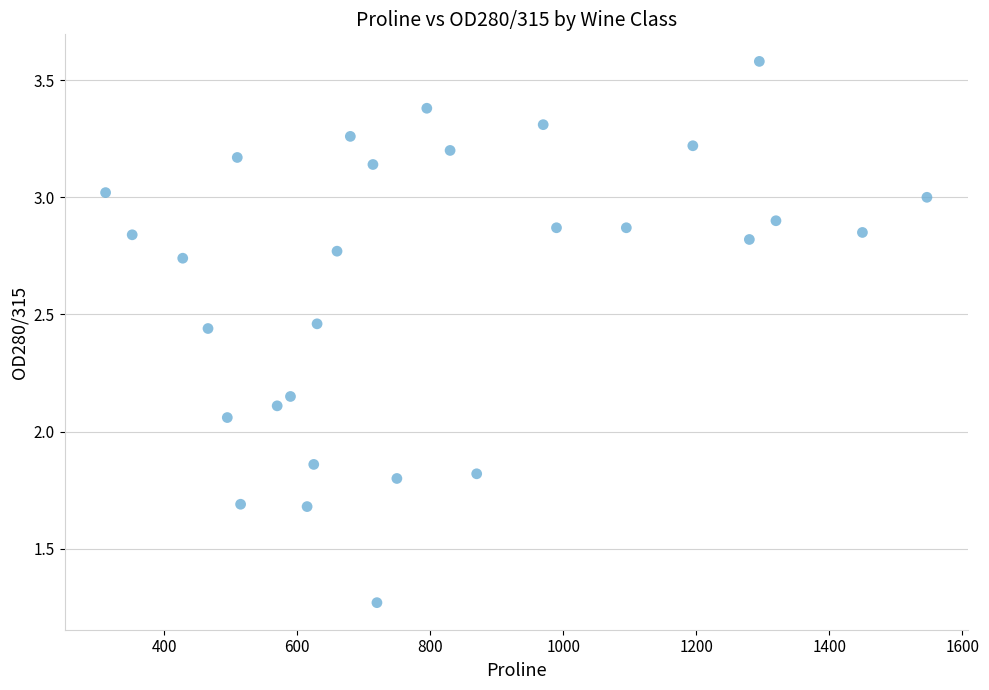

What is the range of Y values (max minus min)?

2.3